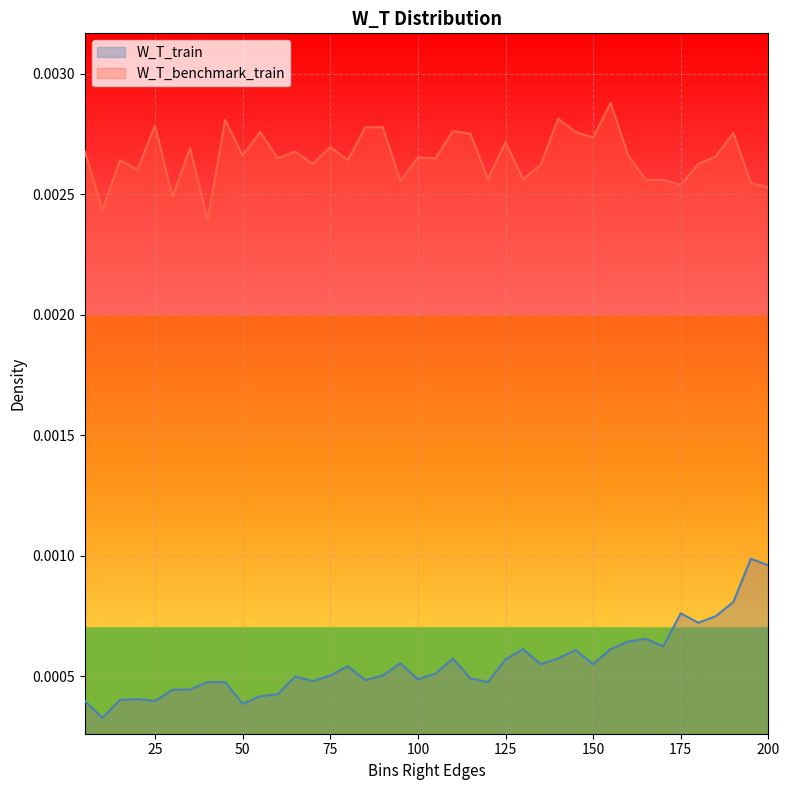

Does the chart display data point markers on the line(s)?

No